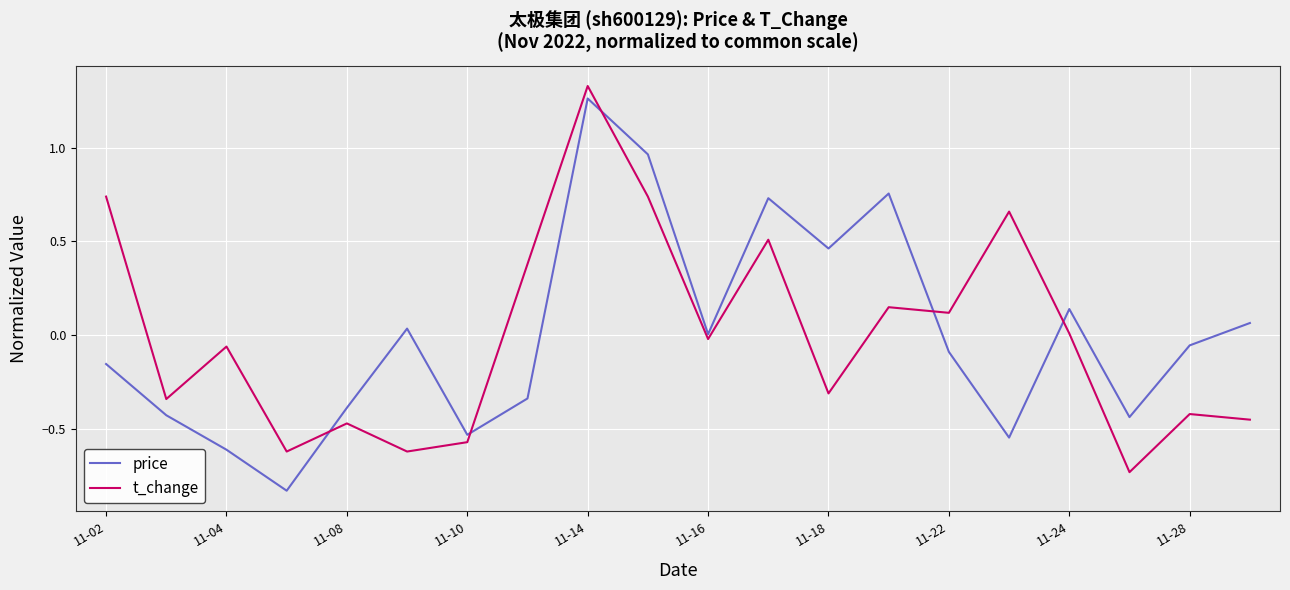

True or false: price and t_change cross at least once.

True